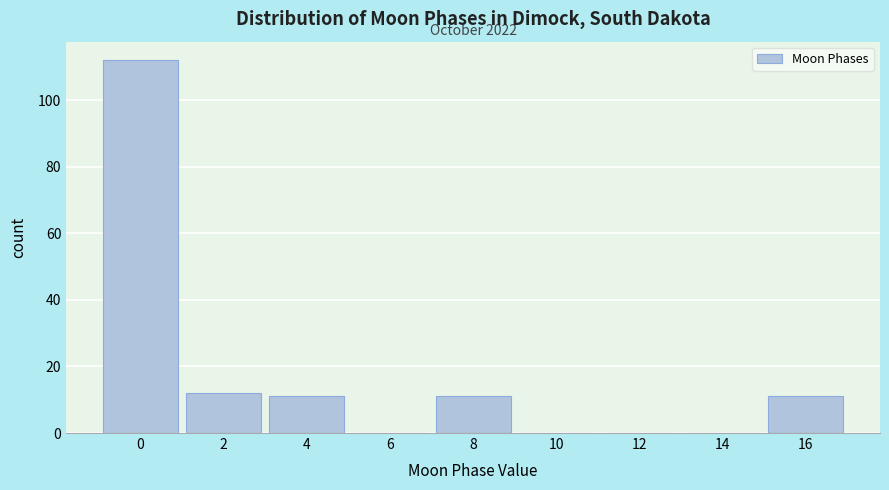

Reading right to left, what are all the values shown in this chart?

16=11	14=0	12=0	10=0	8=11	6=0	4=11	2=12	0=112